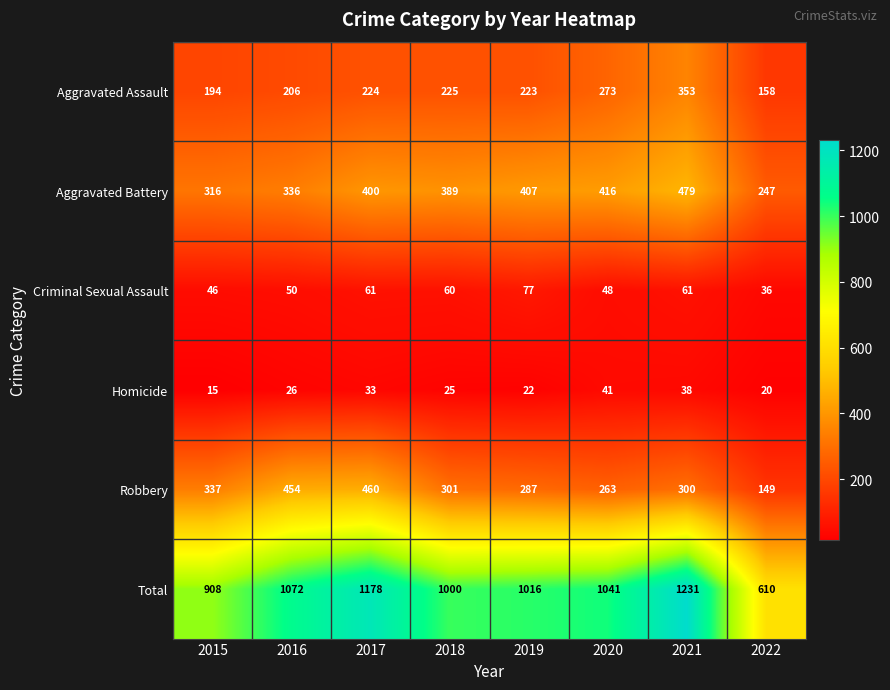

What is the difference between the maximum and minimum values in the Homicide series?

26